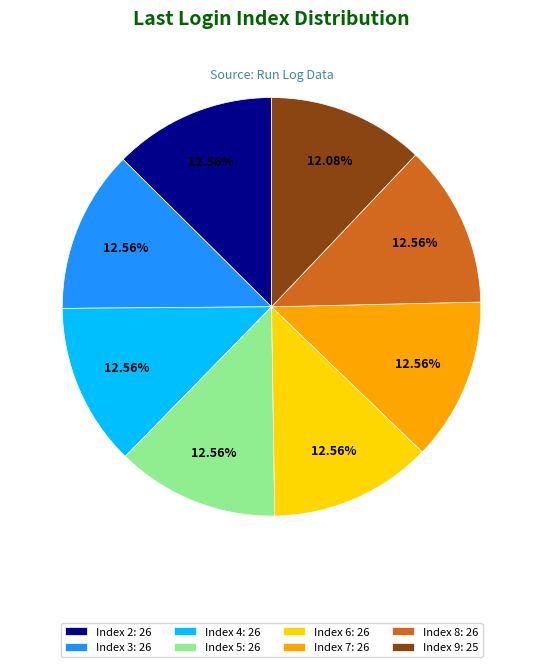

Combined, what portion of the pie is Index 6 and Index 3?

25.1%